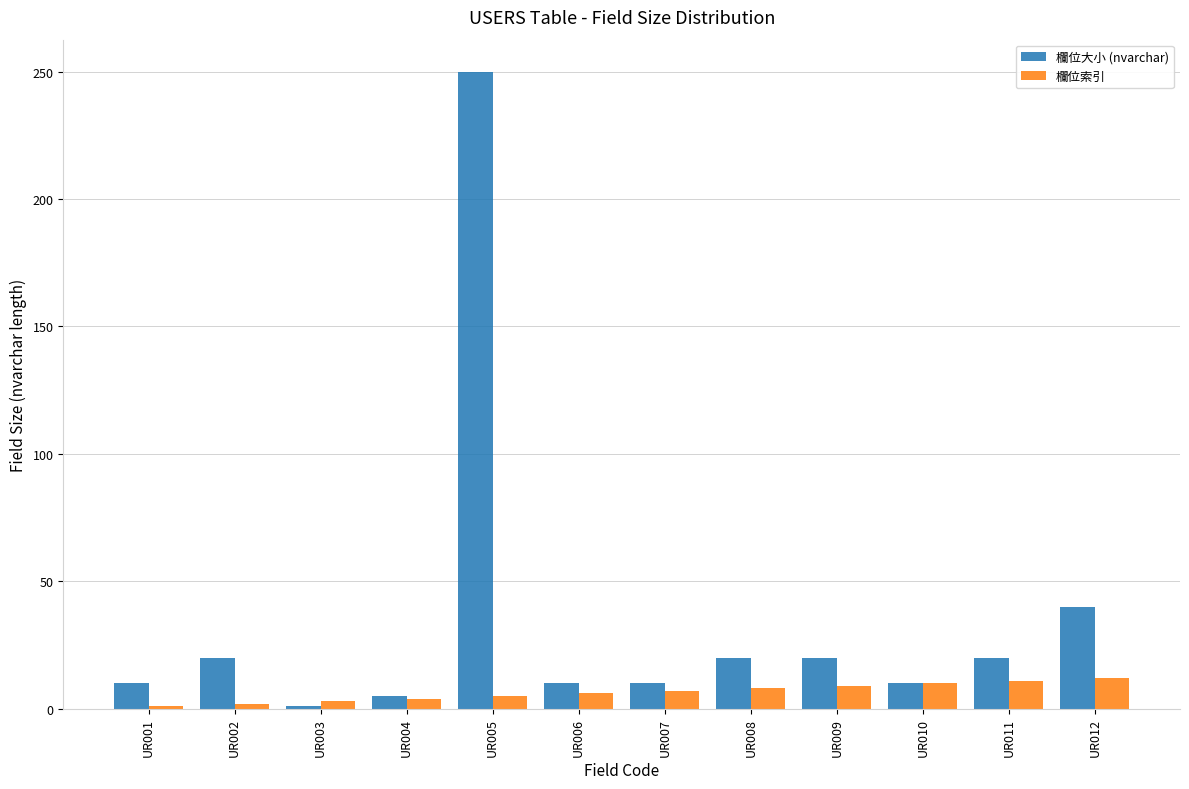

How many bars are there in each group?

2